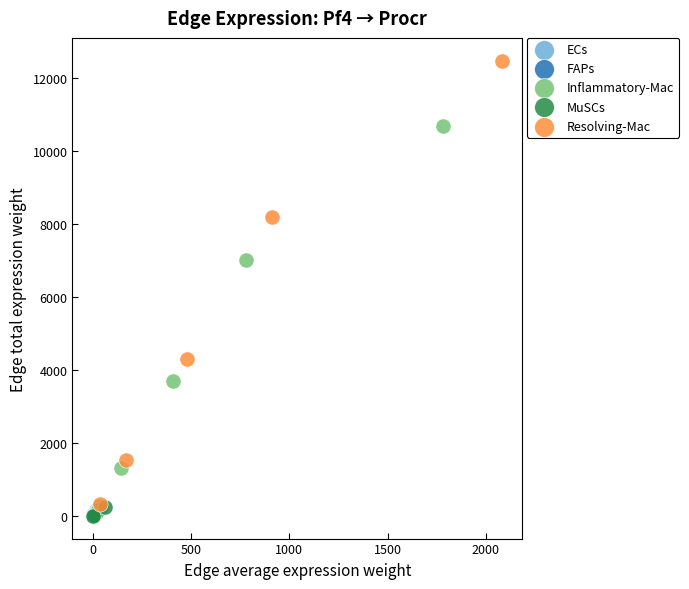

Which series reaches the maximum Y coordinate?

Resolving-Mac